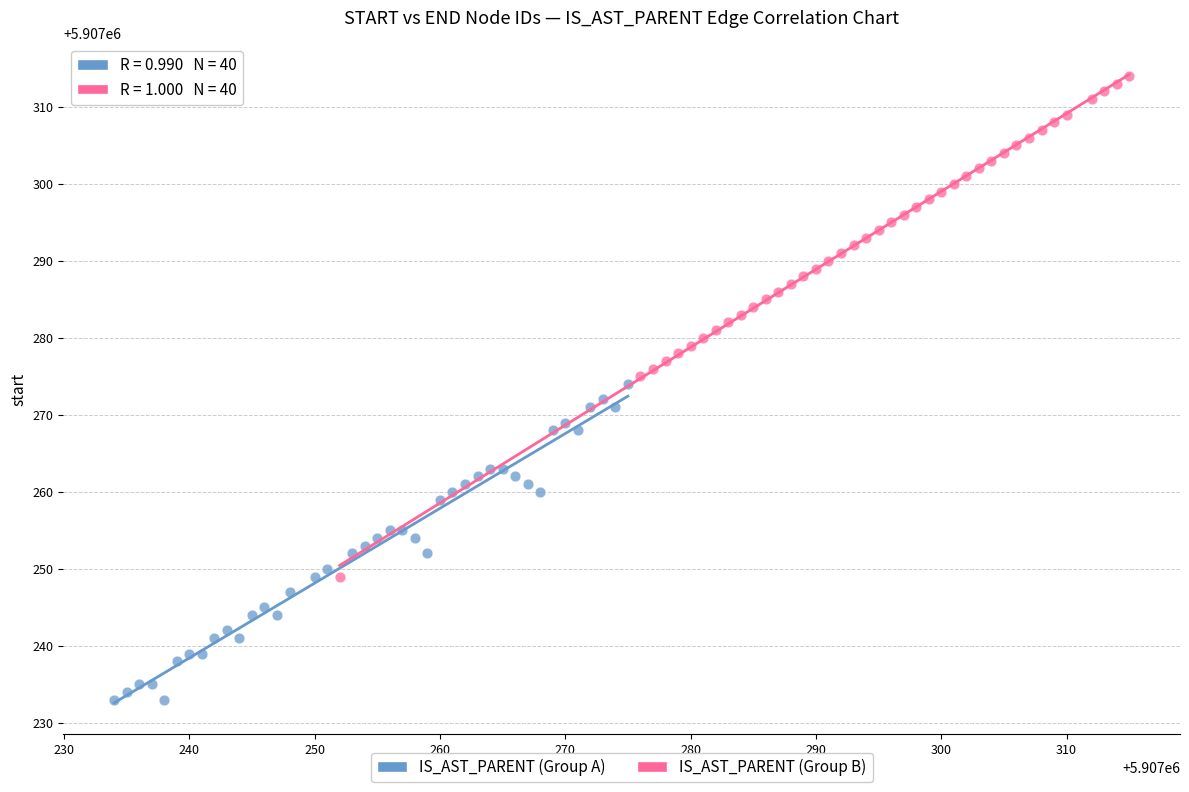

Which series reaches the maximum Y coordinate?

IS_AST_PARENT (Group B)